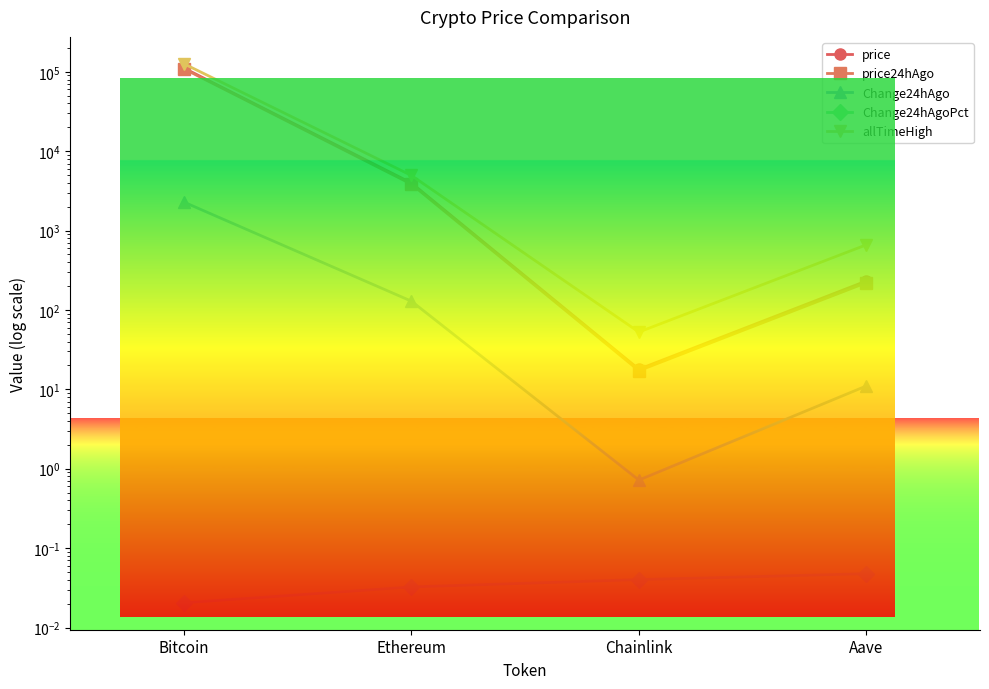

Does the chart display data point markers on the line(s)?

Yes